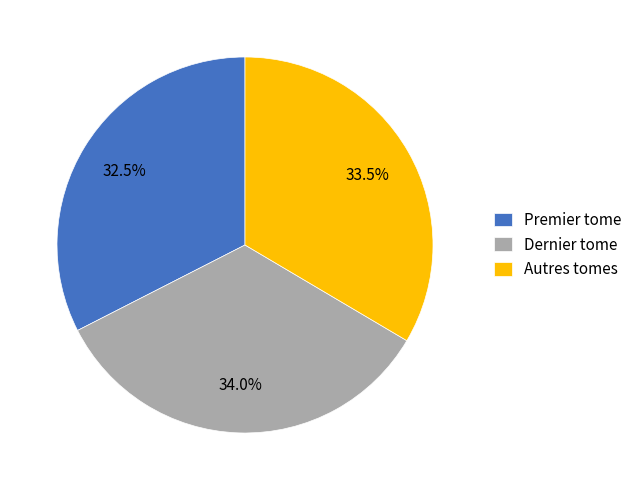

How much of the chart is everything except Premier tome?

67.5%